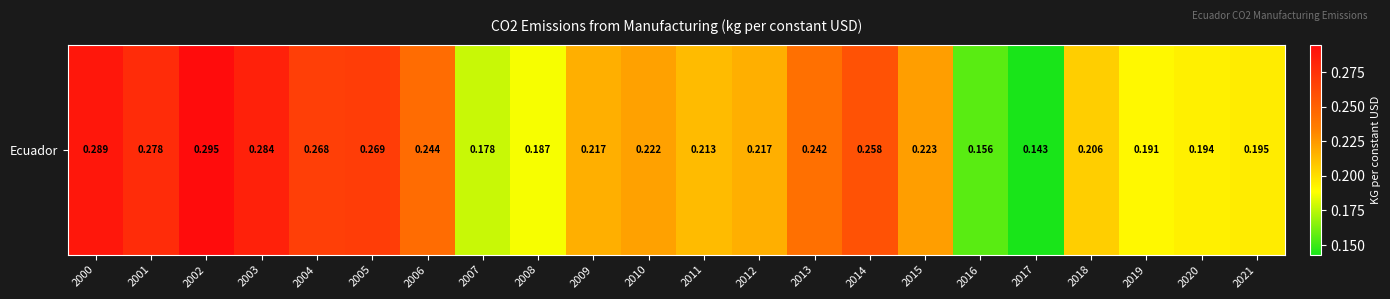

What is the sum of the values at 2012 and 2000?

0.5